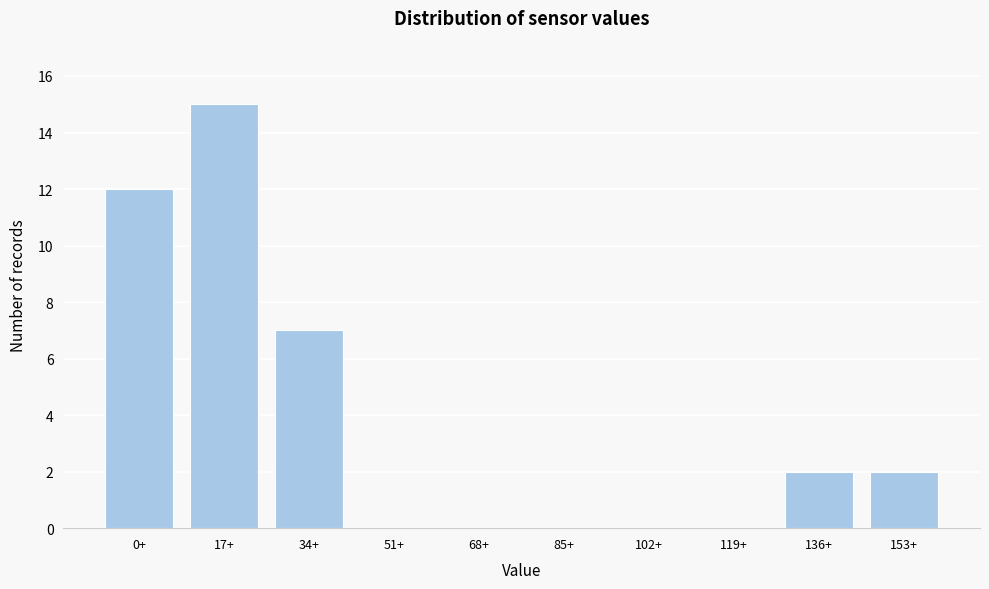

Reading left to right, what are all the values shown in this chart?

0+=12	17+=15	34+=7	51+=0	68+=0	85+=0	102+=0	119+=0	136+=2	153+=2